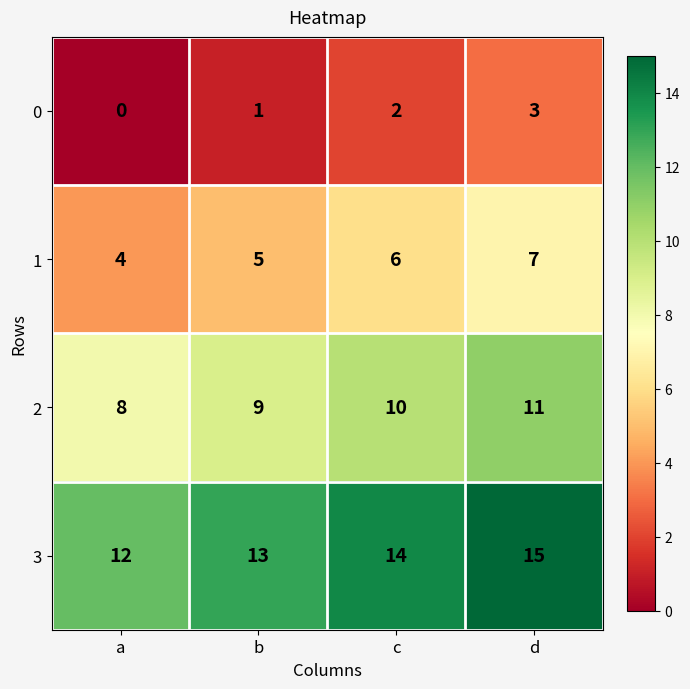

What is the spread (max minus min) of values at d?

12